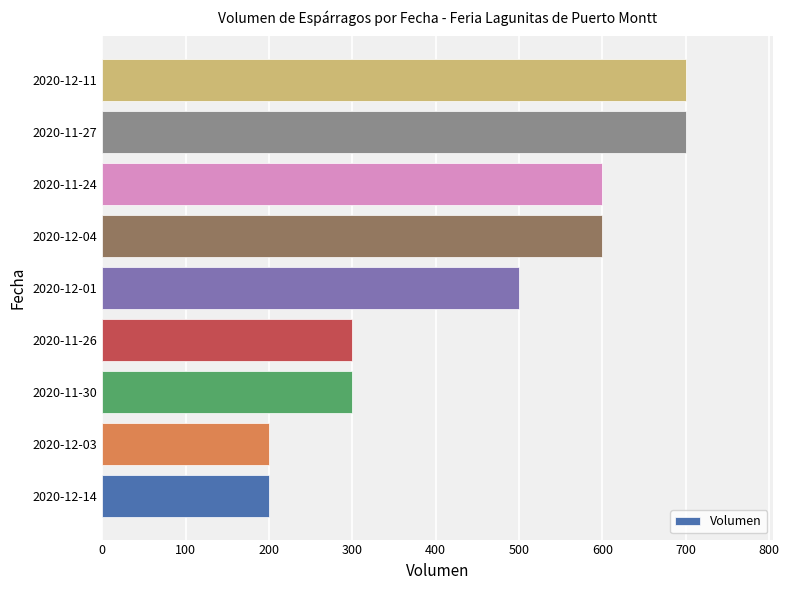

The value at 2020-11-27 is 700. True or false?

True